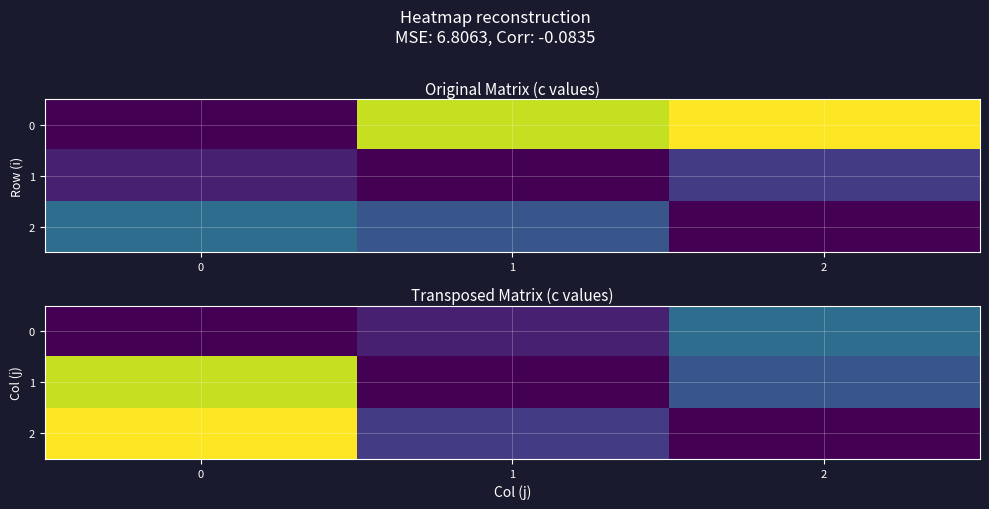

Reading left to right, what are all the values shown in this chart?

row_0: 0.0	1.0	4.0
row_1: 10.2	0.0	3.0
row_2: 11.2	2.0	0.0